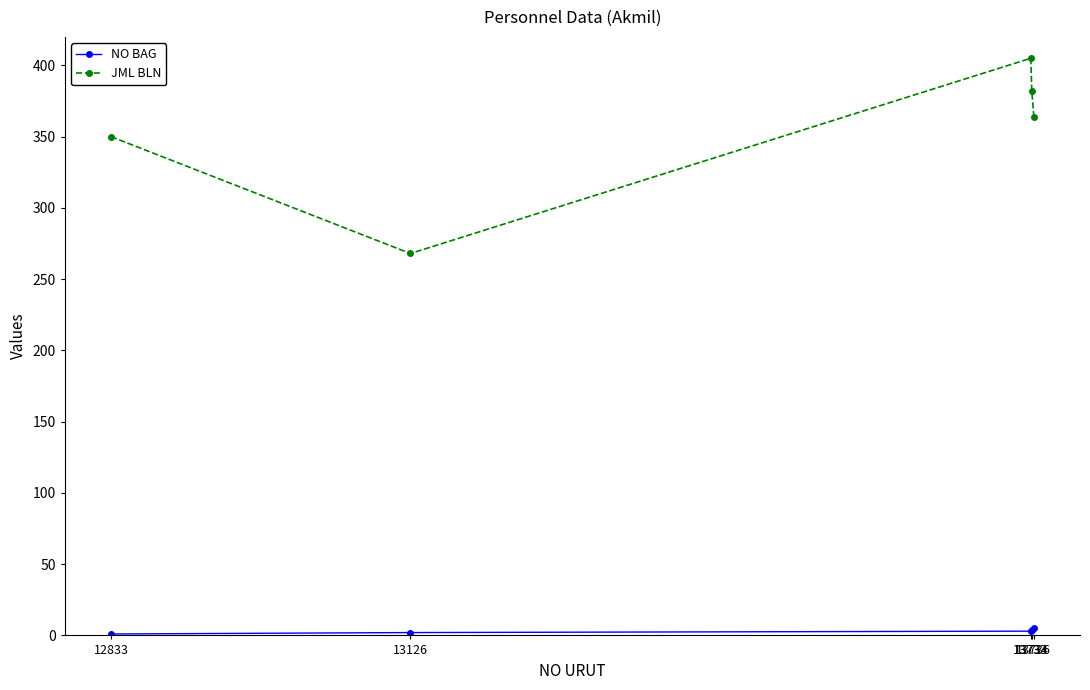

At how many categories does at least one series exceed 67?

5